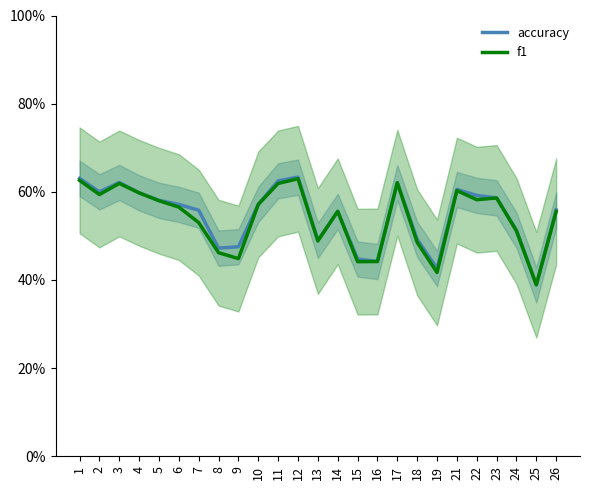

How many intersections are there between accuracy and f1?

4